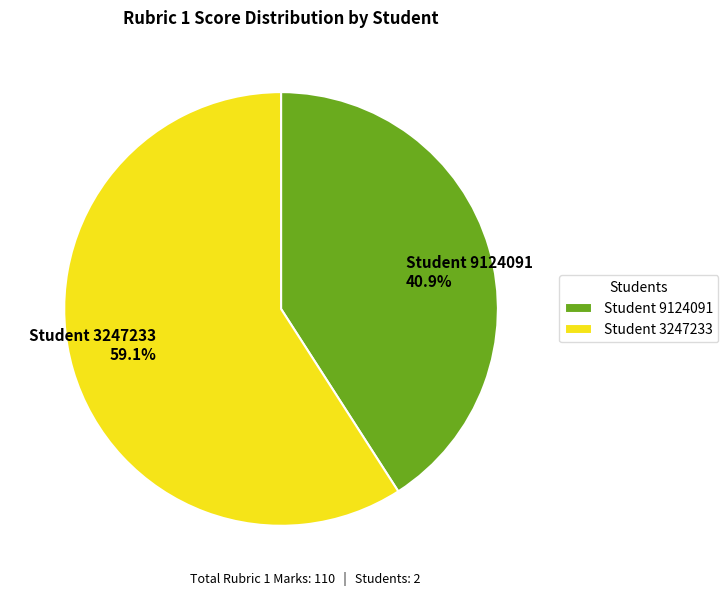

How much of the chart is everything except Student 3247233 59.1%?

40.9%